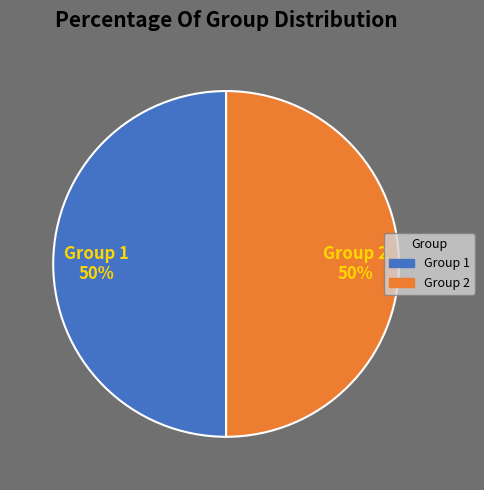

To the nearest percent, what is the average slice percentage?

50%